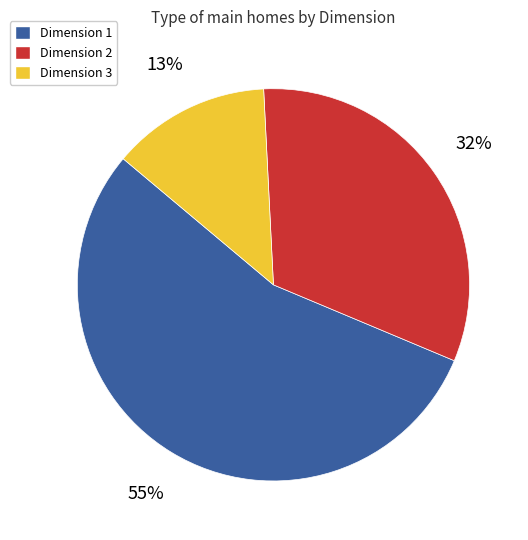

Does any single category account for the majority?

Yes